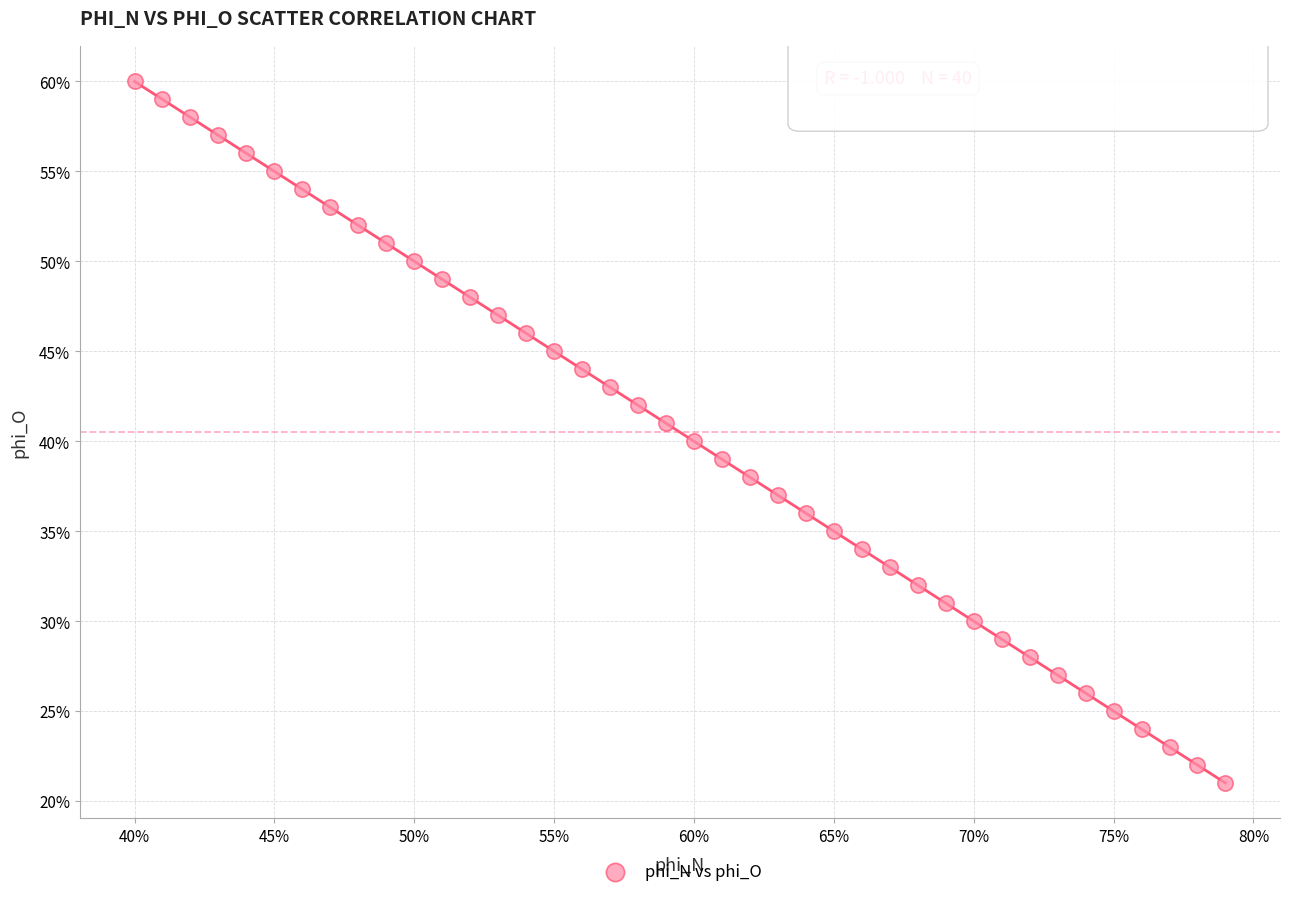

What is the range of X values (max minus min)?

39